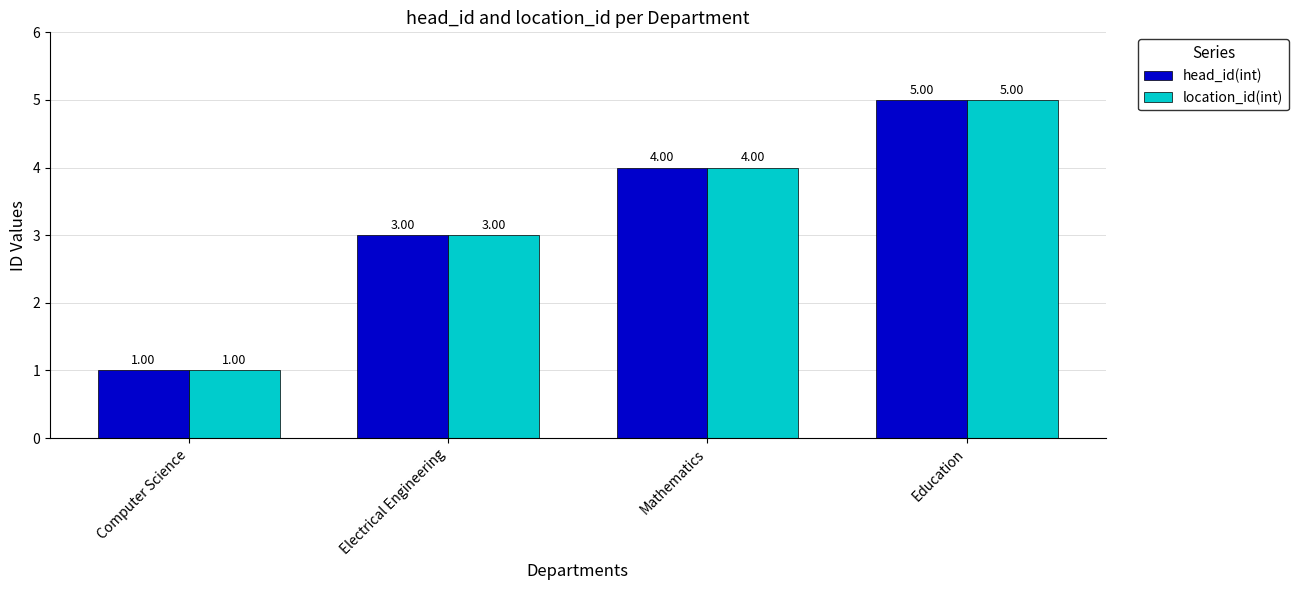

How many data points in head_id(int) are less than 4?

2